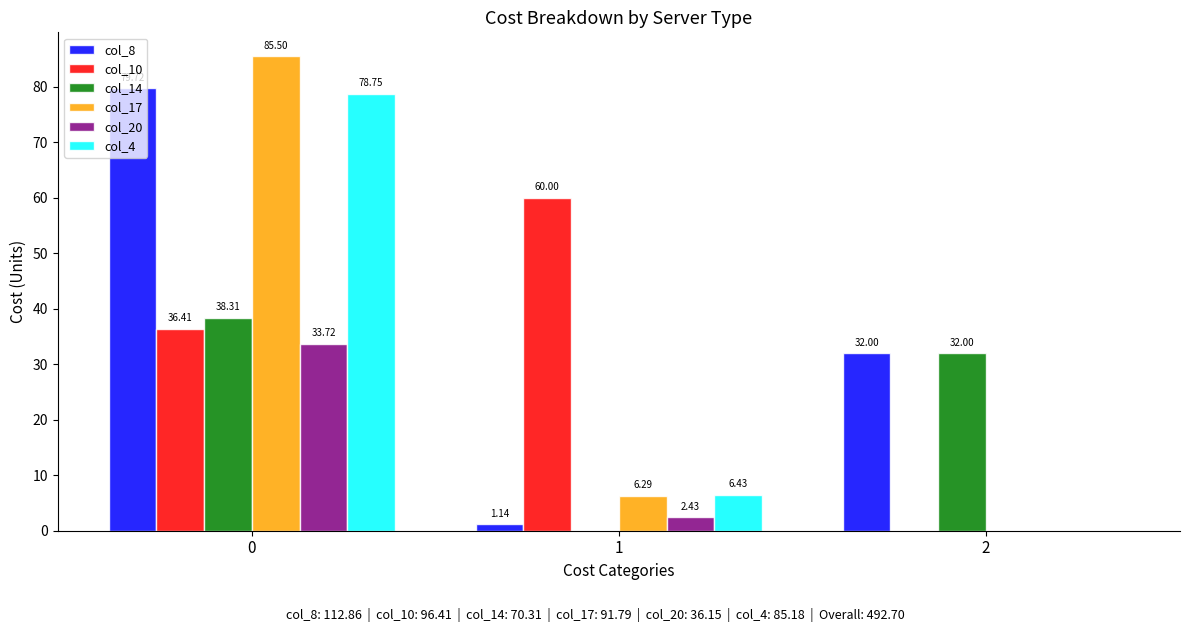

Is the value of col_10 at 2 greater than the value of col_4 at 1?

No